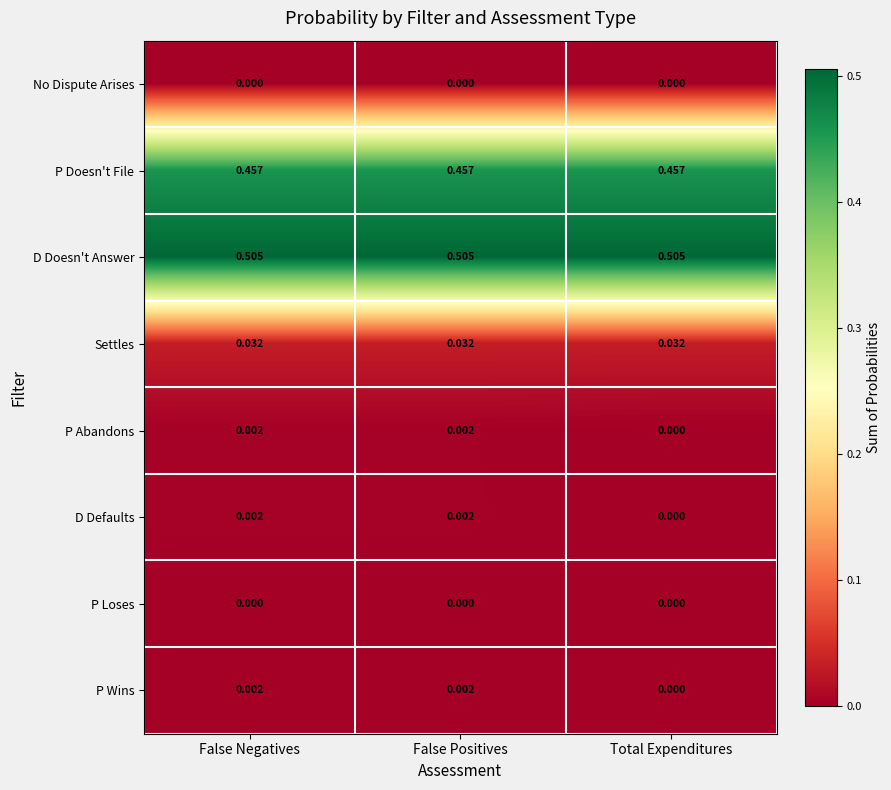

At which label does P Abandons reach its minimum?

Total Expenditures